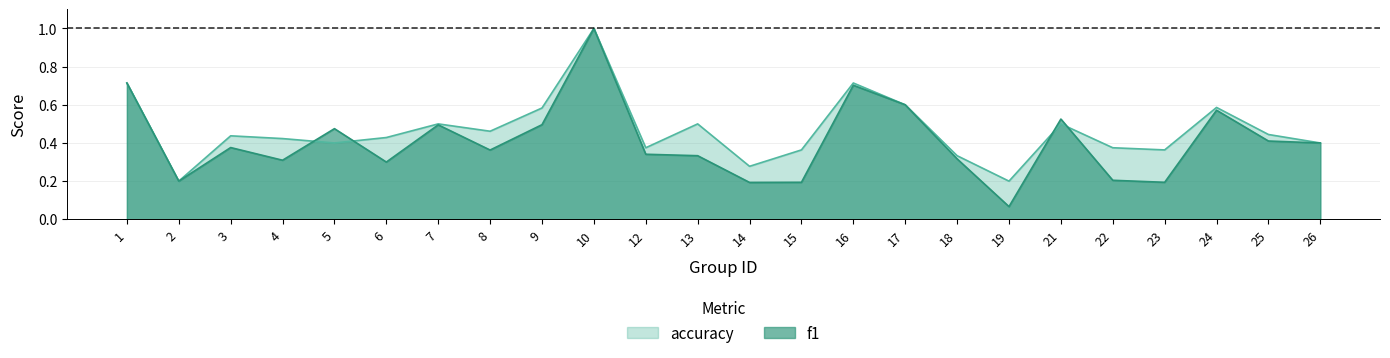

How many lines are shown in the chart?

2